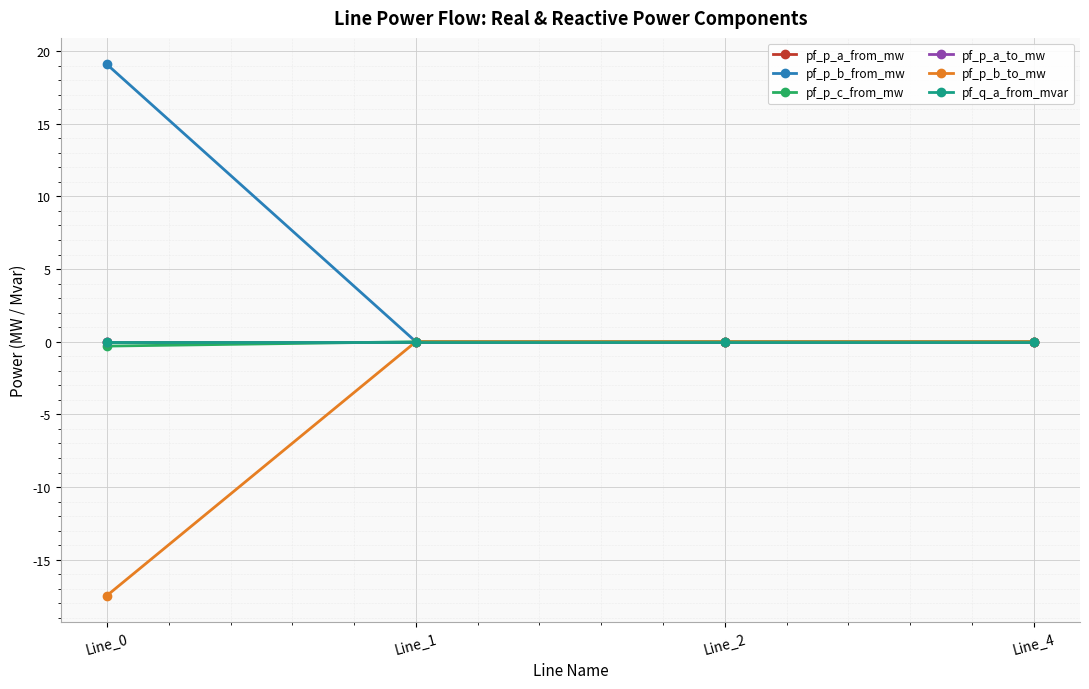

Which series has the largest total across all categories?

pf_p_b_from_mw